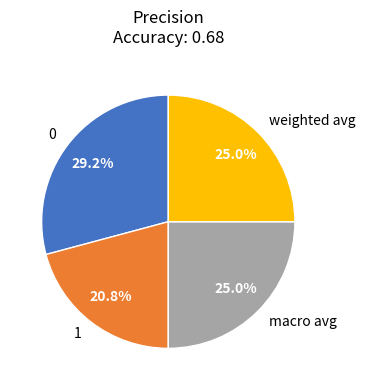

The weighted avg slice represents 25% of the pie. True or false?

True